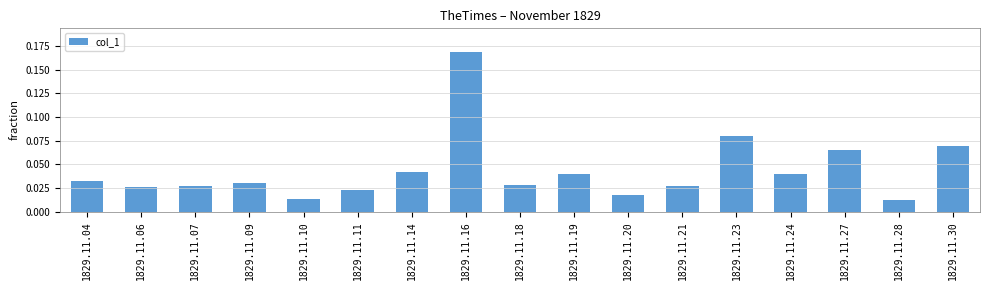

Between 1829.11.14 and 1829.11.27, which is larger?

1829.11.27